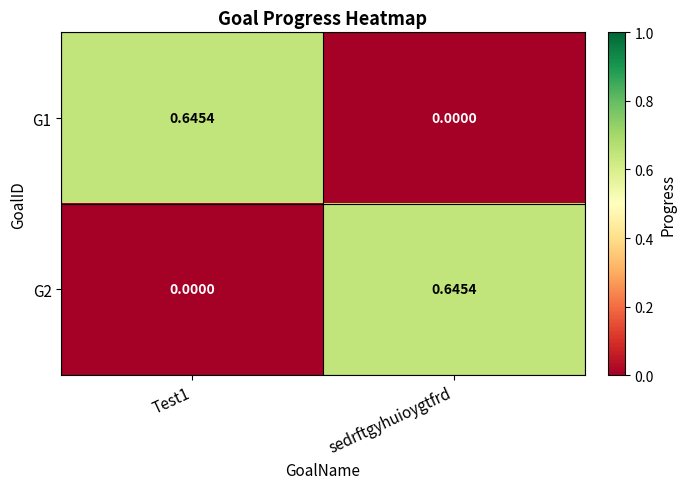

Where is G1 nearest to the value 0?

sedrftgyhuioygtfrd